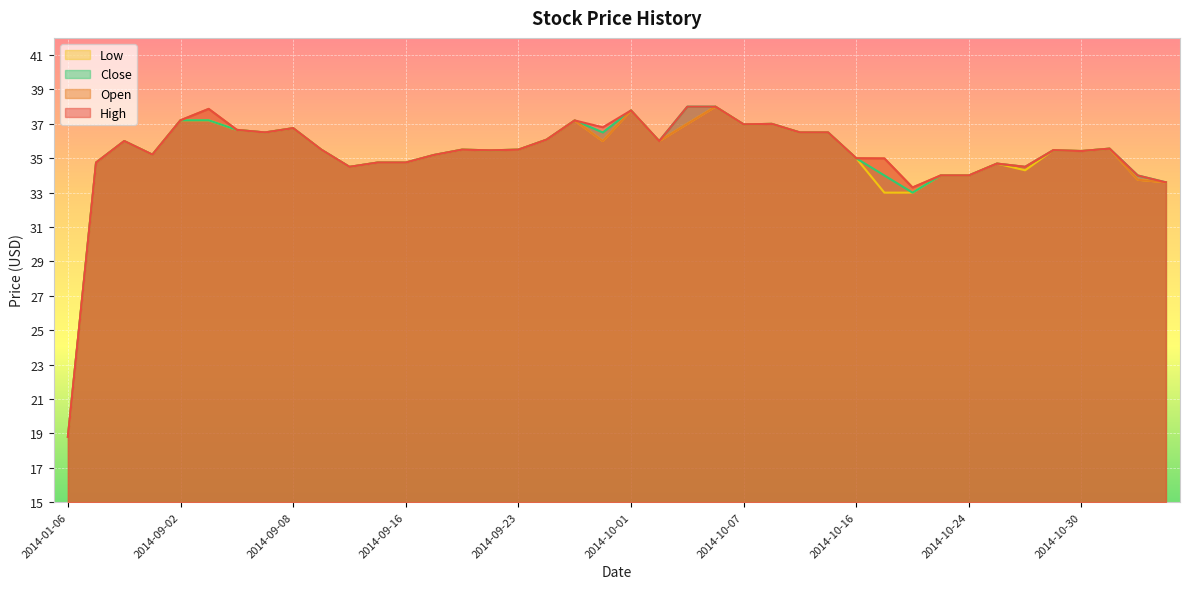

Which has a higher value, 2014-10-13 or 2014-10-16?

2014-10-13